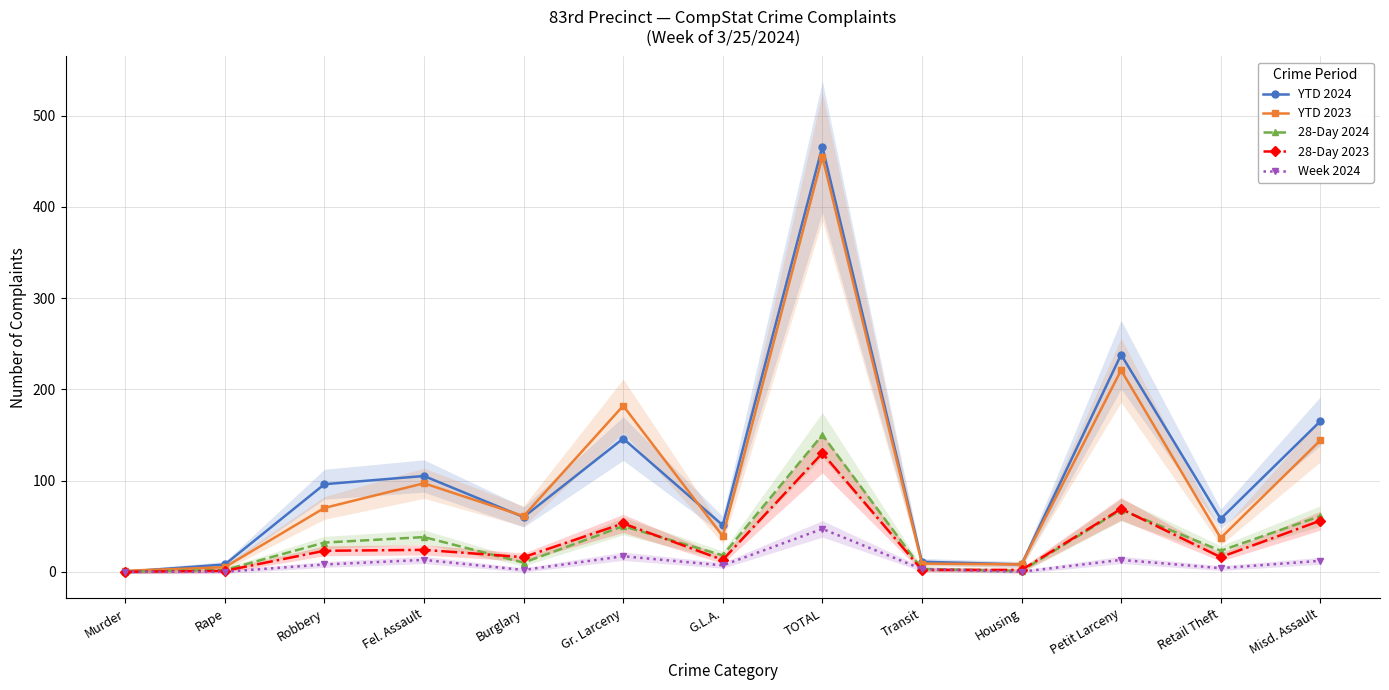

At which label does 28-Day 2023 first exceed 16?

Robbery